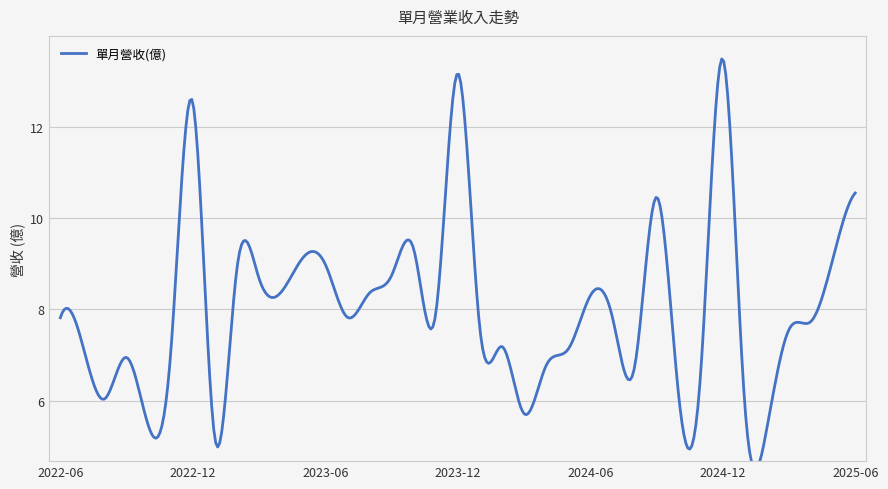

How many lines are shown in the chart?

1